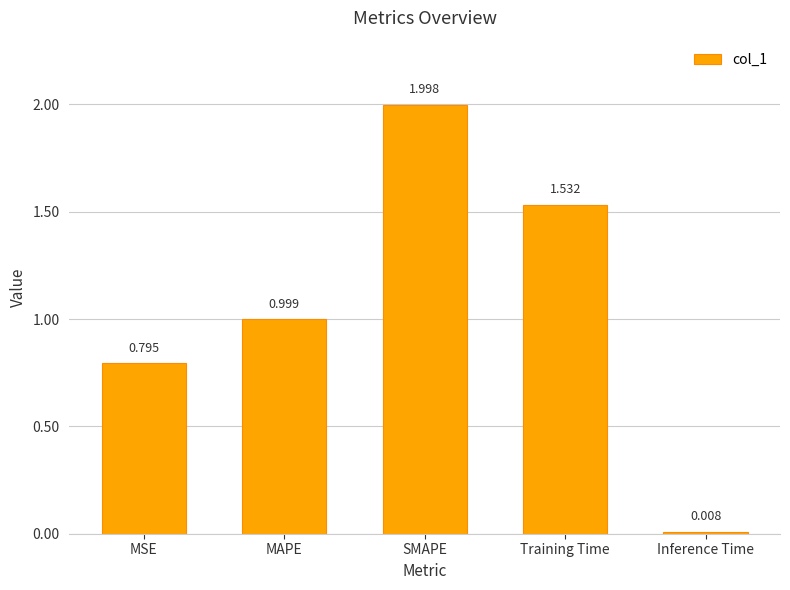

What position from the right is SMAPE?

3